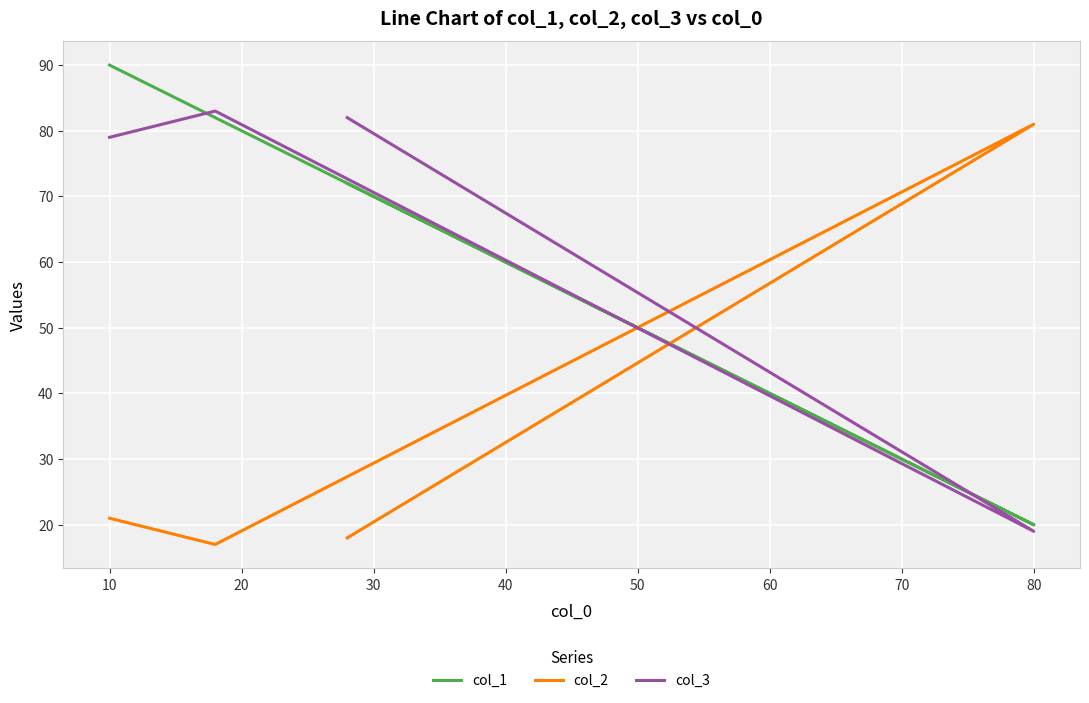

What is the lowest value of the col_1 series?

20